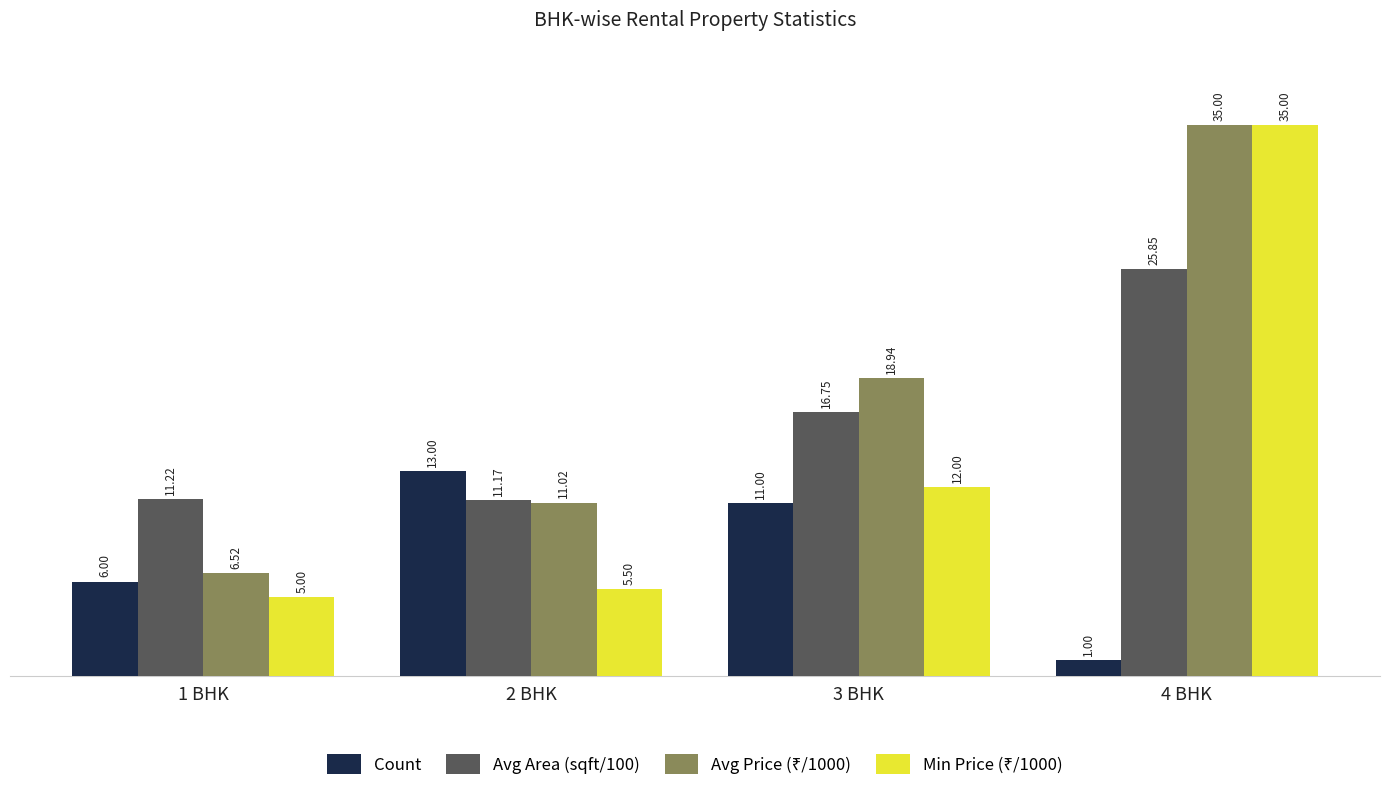

Between 1 BHK and 2 BHK, which series saw the biggest shift?

Count